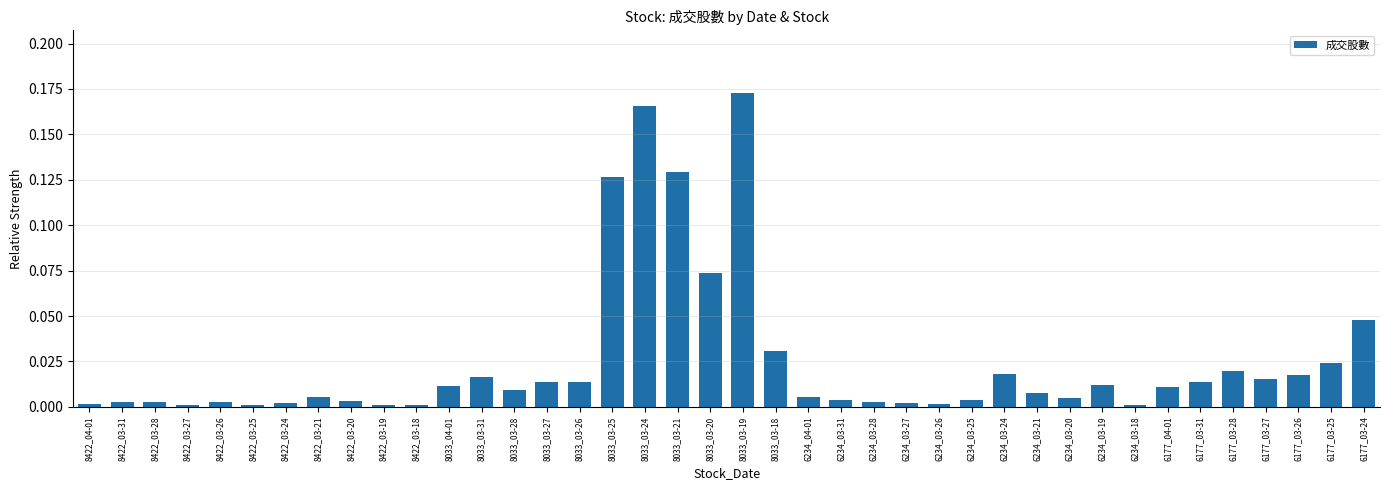

What is the label of the 9th bar from the right?

6234_03-19